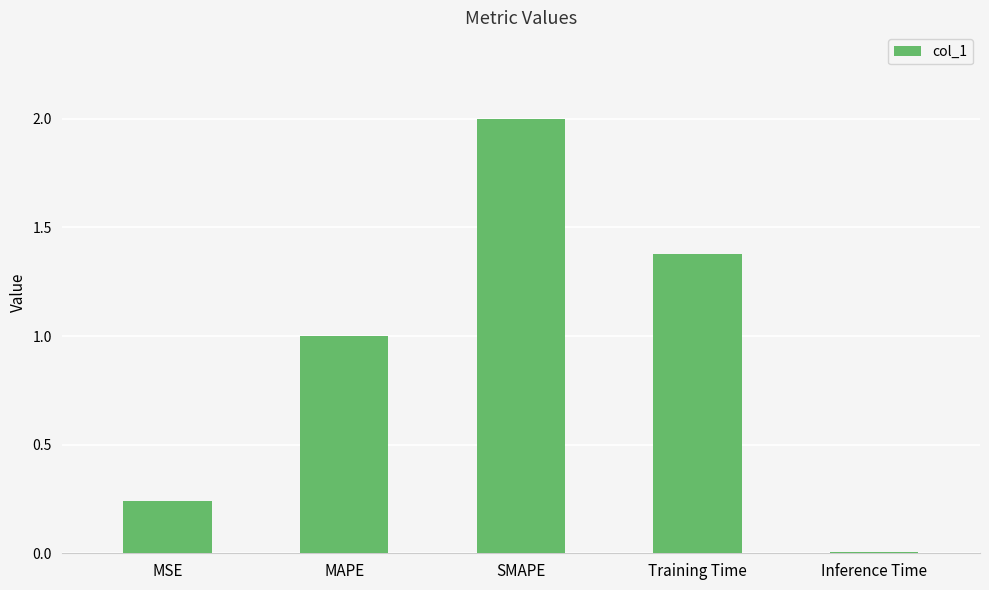

Rank the categories by value from lowest to highest.

Inference Time, MSE, MAPE, Training Time, SMAPE